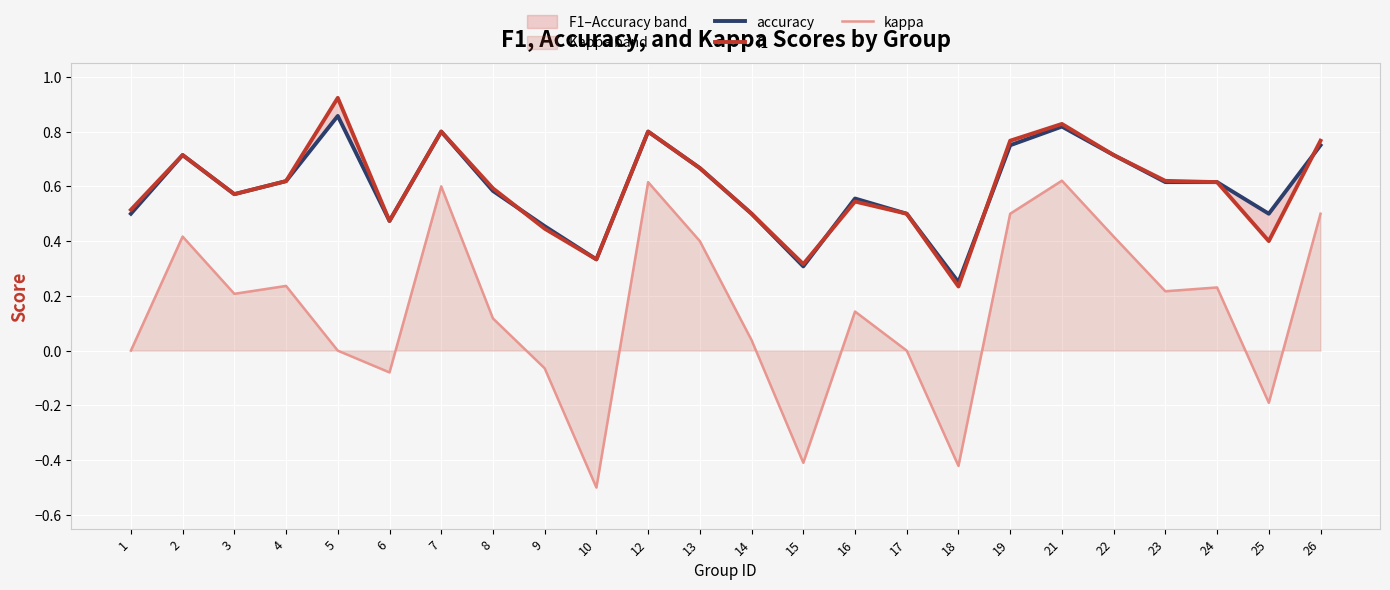

Where is the first local minimum for kappa?

3